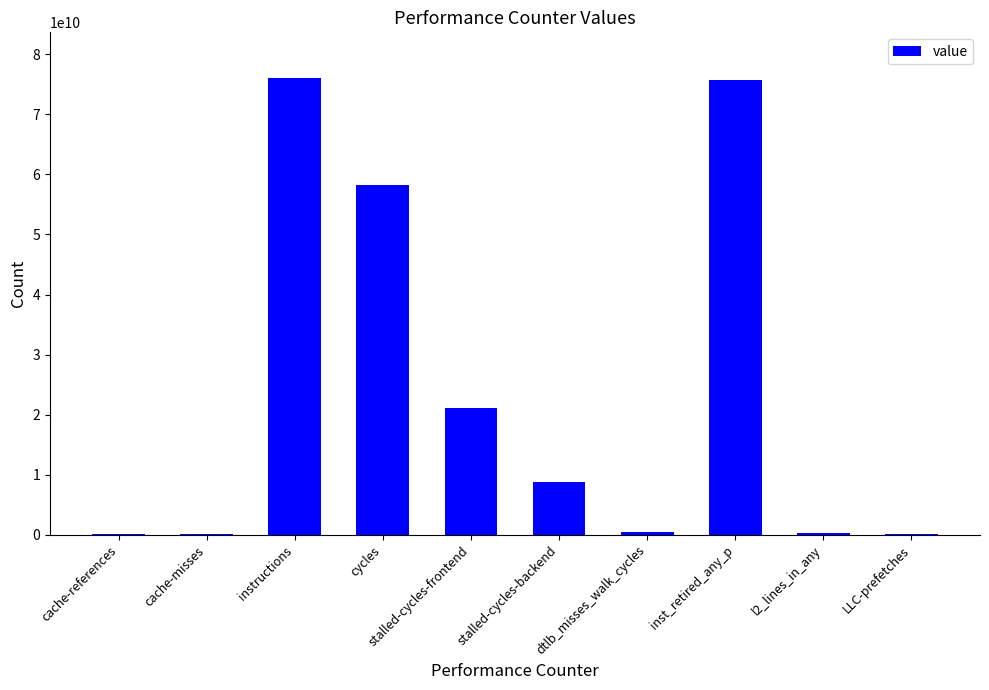

Count the number of data series in this chart.

1